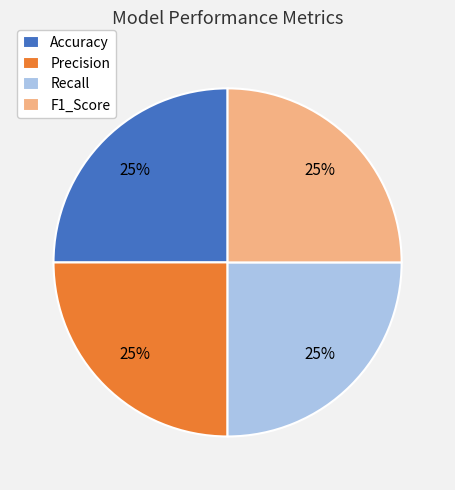

Does any single category account for the majority?

No